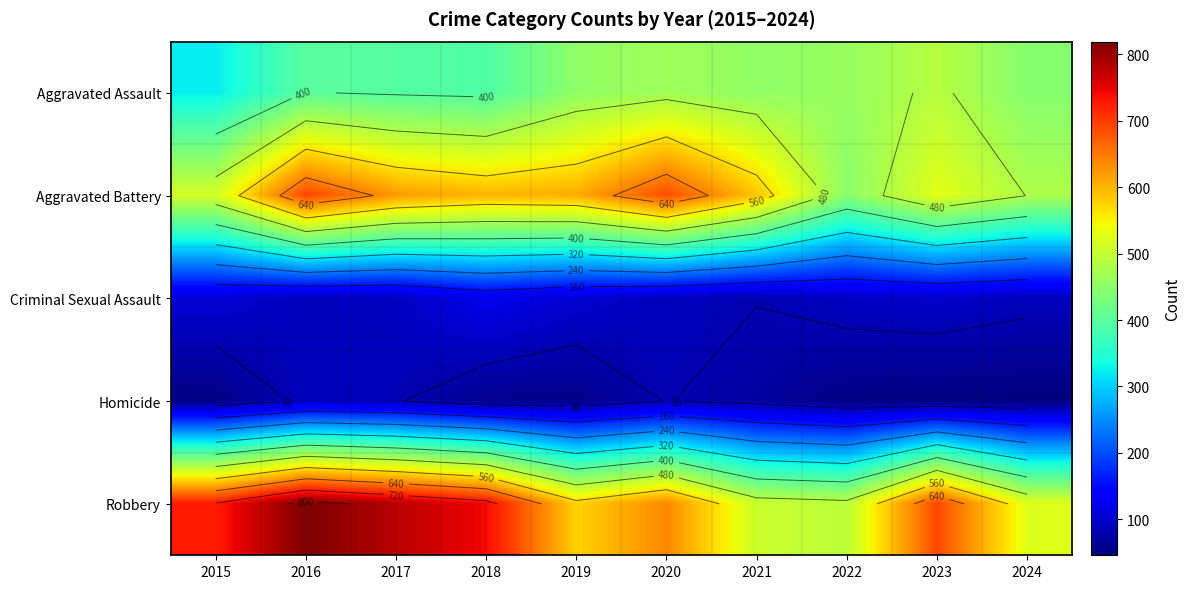

Count the number of data series in this chart.

5